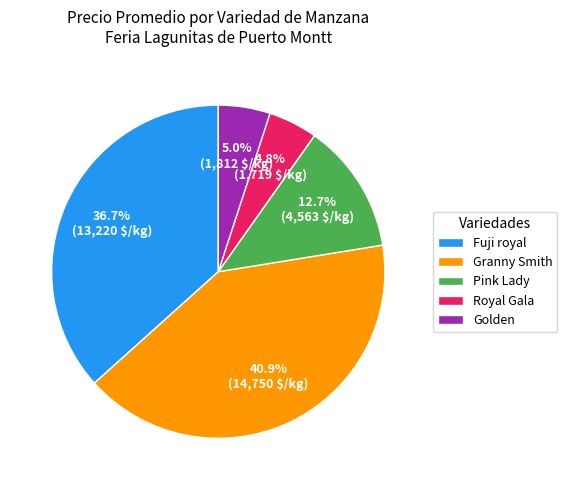

The Fuji royal slice represents 1% of the pie. True or false?

False